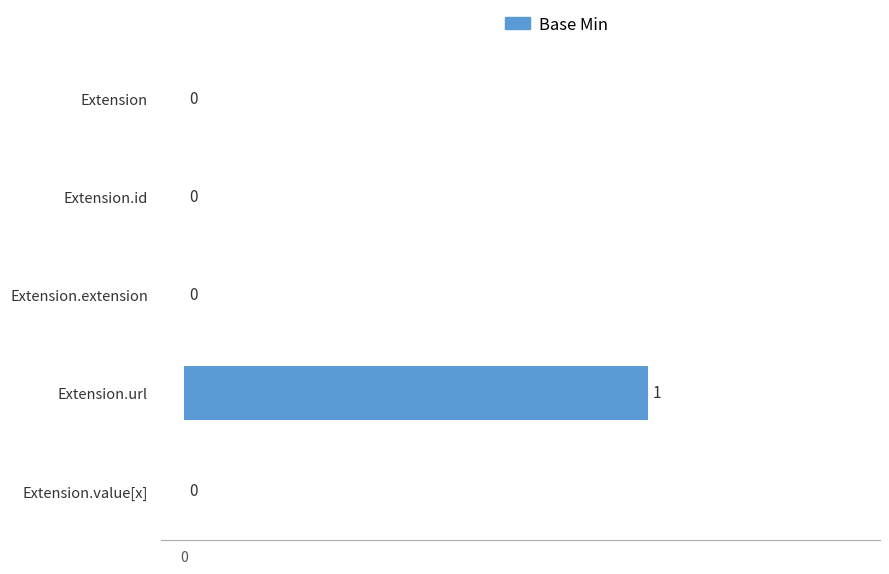

What is the greatest value displayed?

1